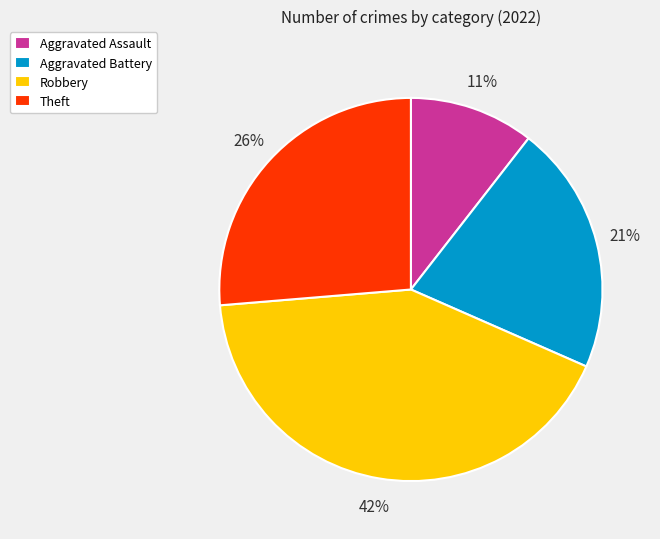

True or false: Aggravated Battery accounts for 11% of the total.

False